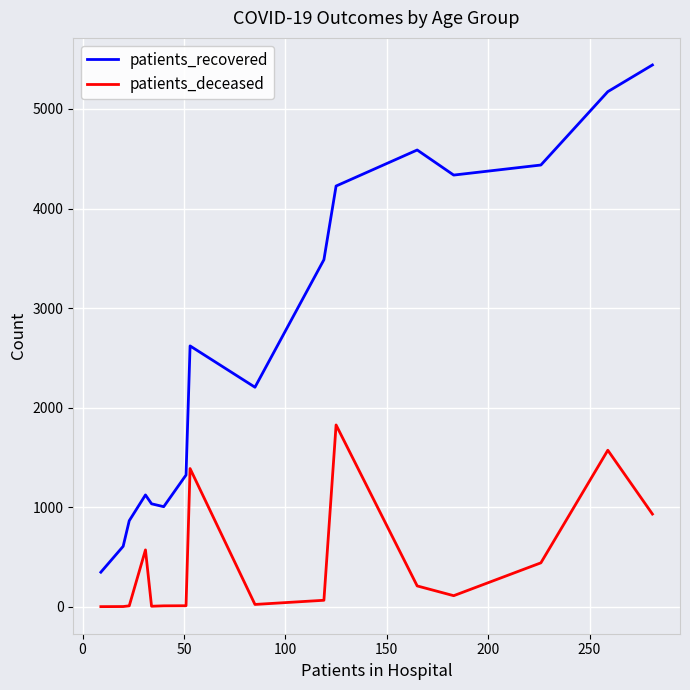

What is the difference between the maximum and minimum values in the patients_recovered series?

5095